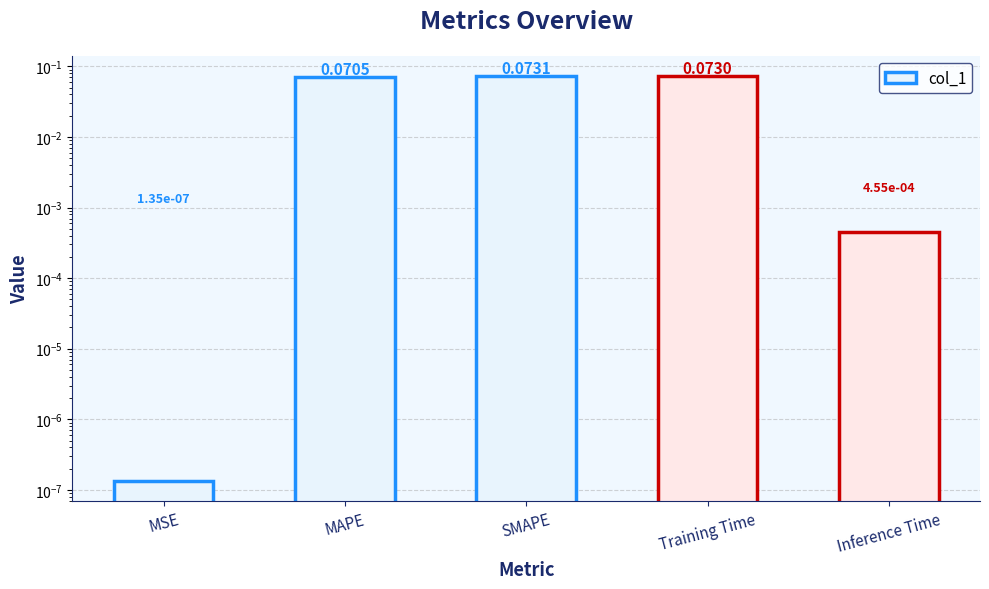

What is the change in value from MSE to SMAPE?

+0.1